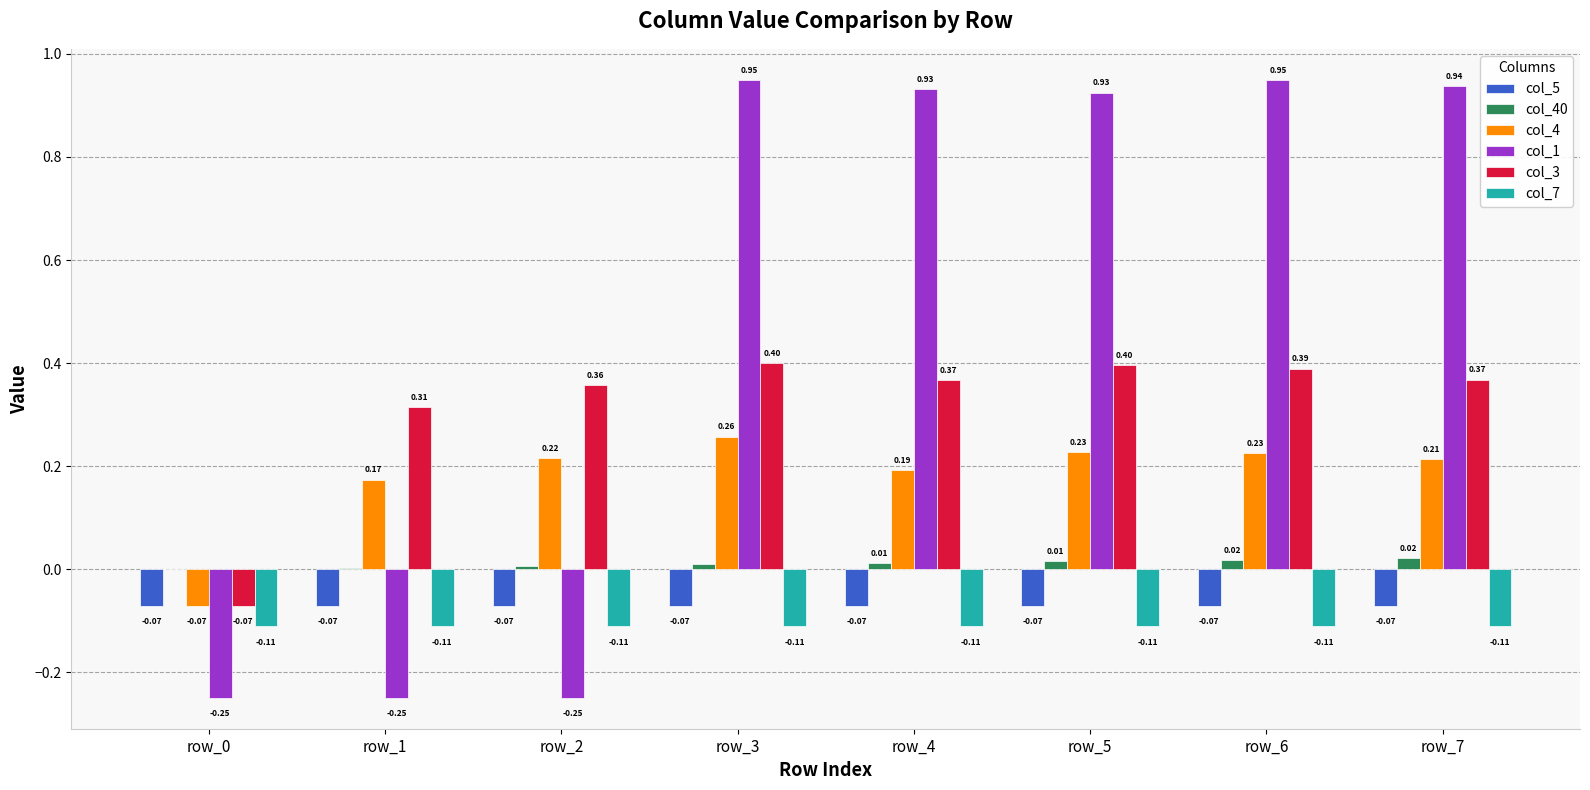

What is the total value across all series at row_6?

1.4